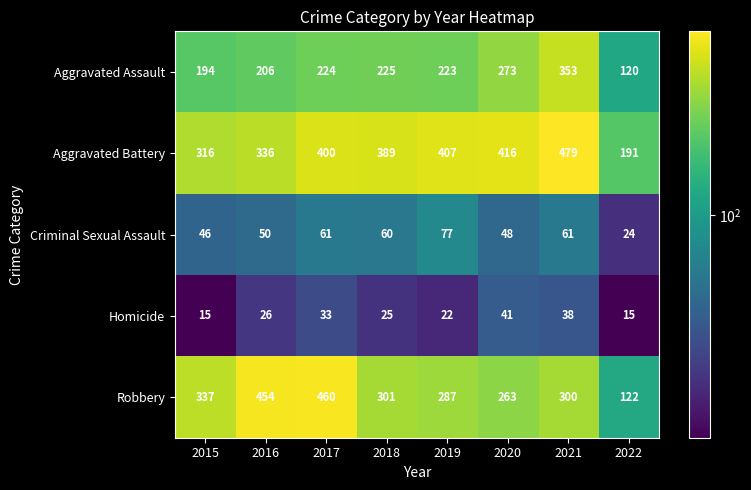

The Robbery series shows 460 at 2017. True or false?

True